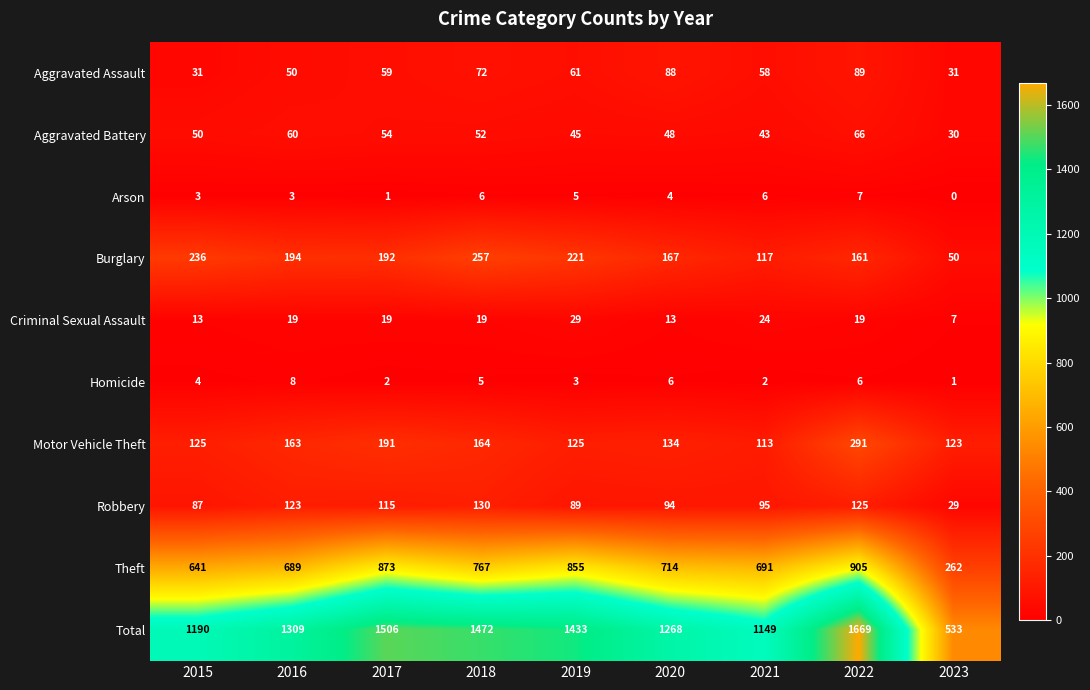

What is the sum of all Theft values?

6397